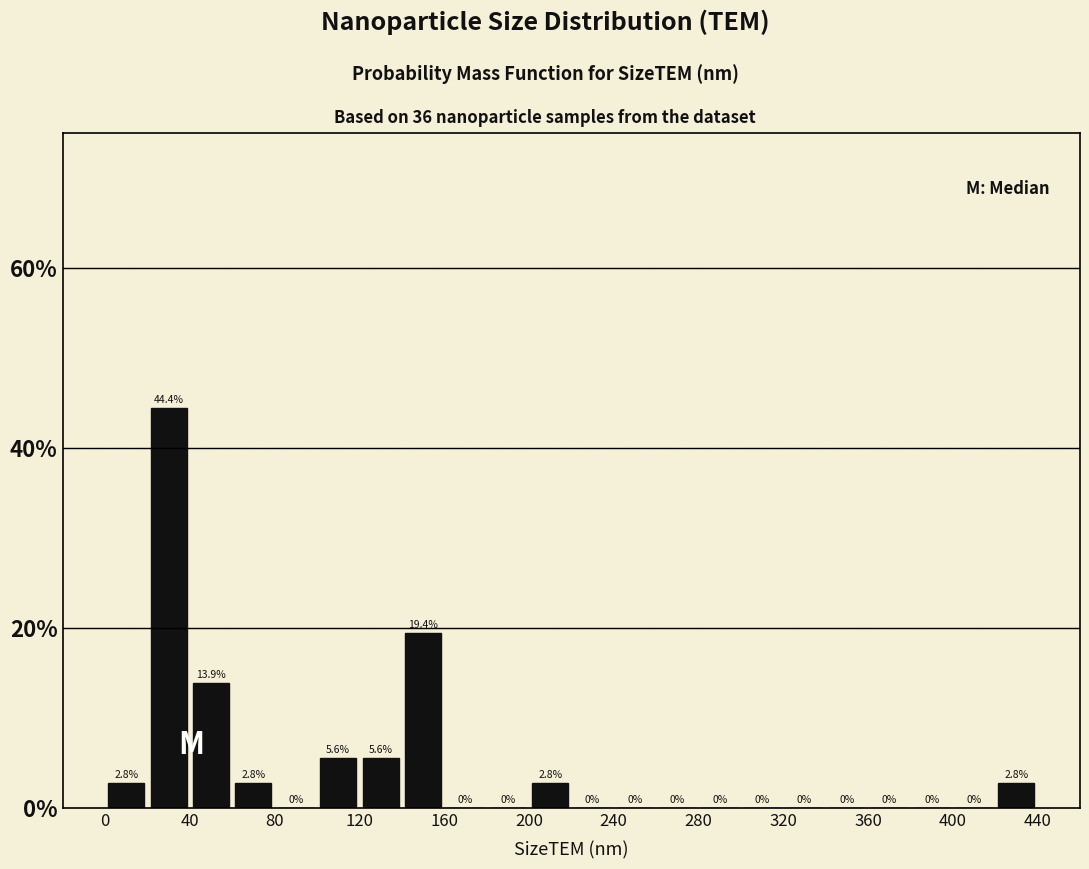

Which range on the x-axis has the tallest bar?

20 to 40